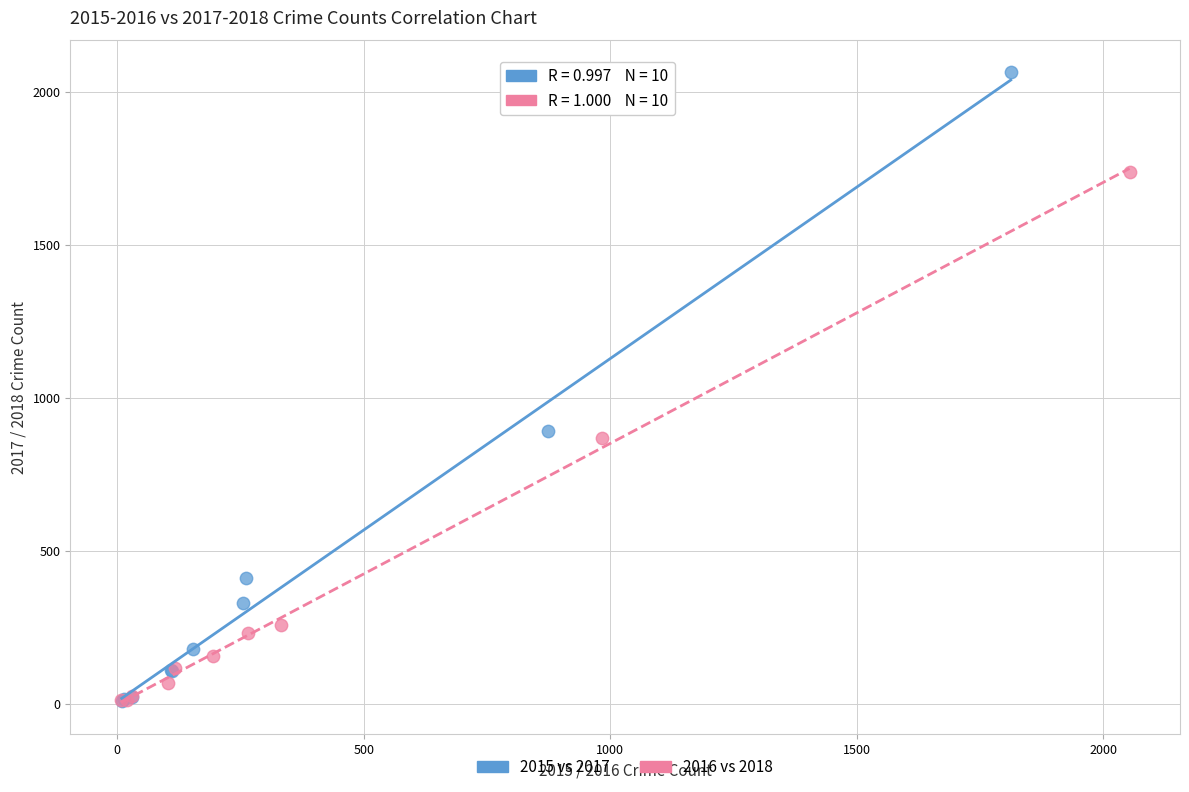

What are all the series names shown in the legend?

2015 vs 2017, 2016 vs 2018